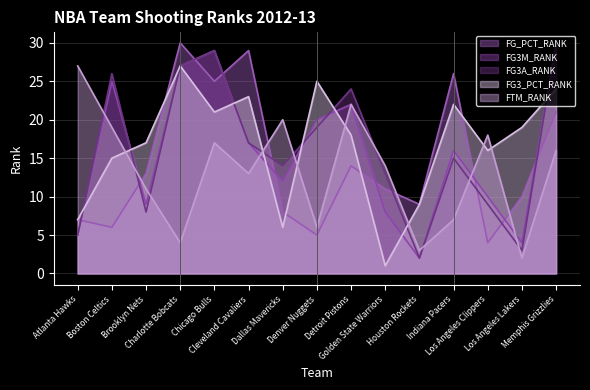

Is the value of FG3A_RANK at Charlotte Bobcats greater than the value of FTM_RANK at Indiana Pacers?

Yes